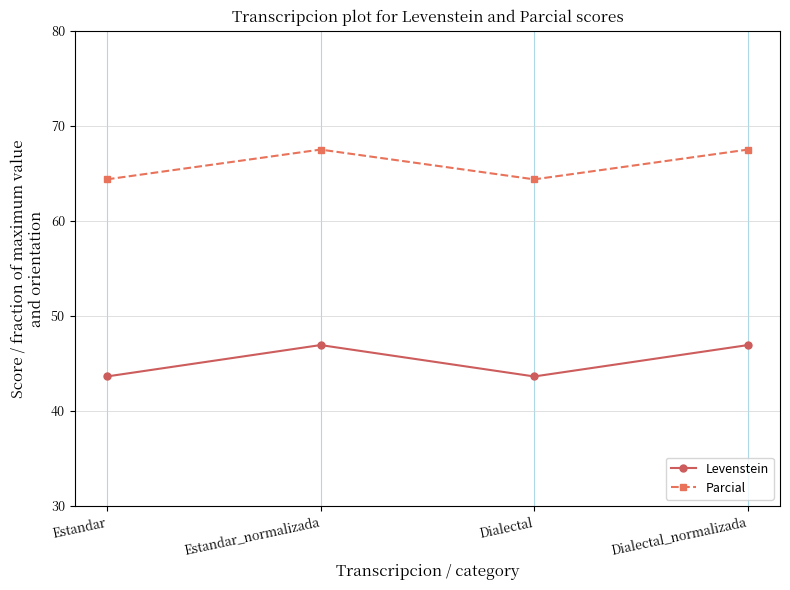

What is the average value of the Parcial series?

65.9